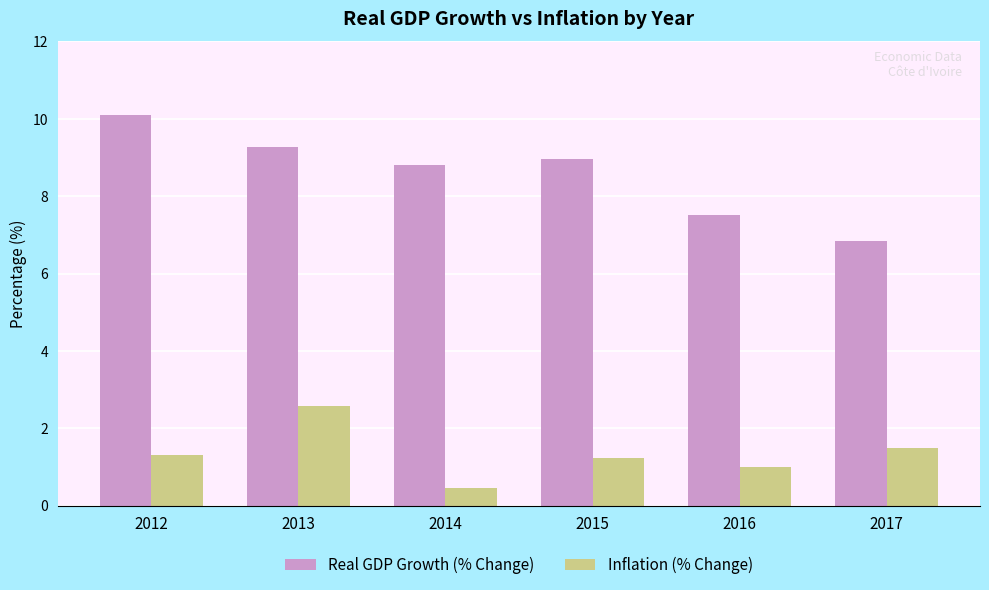

Is it true that Real GDP Growth (% Change) equals 15.8 at 2014?

False